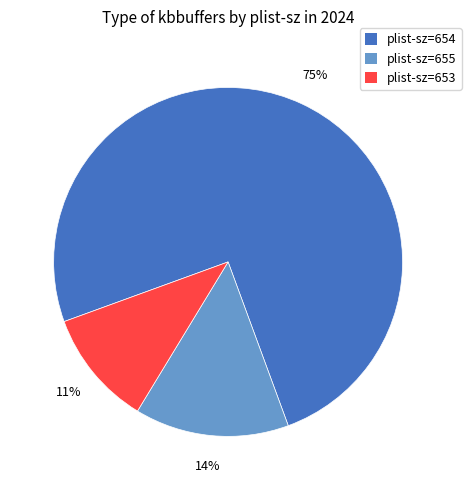

Does any single category account for the majority?

Yes